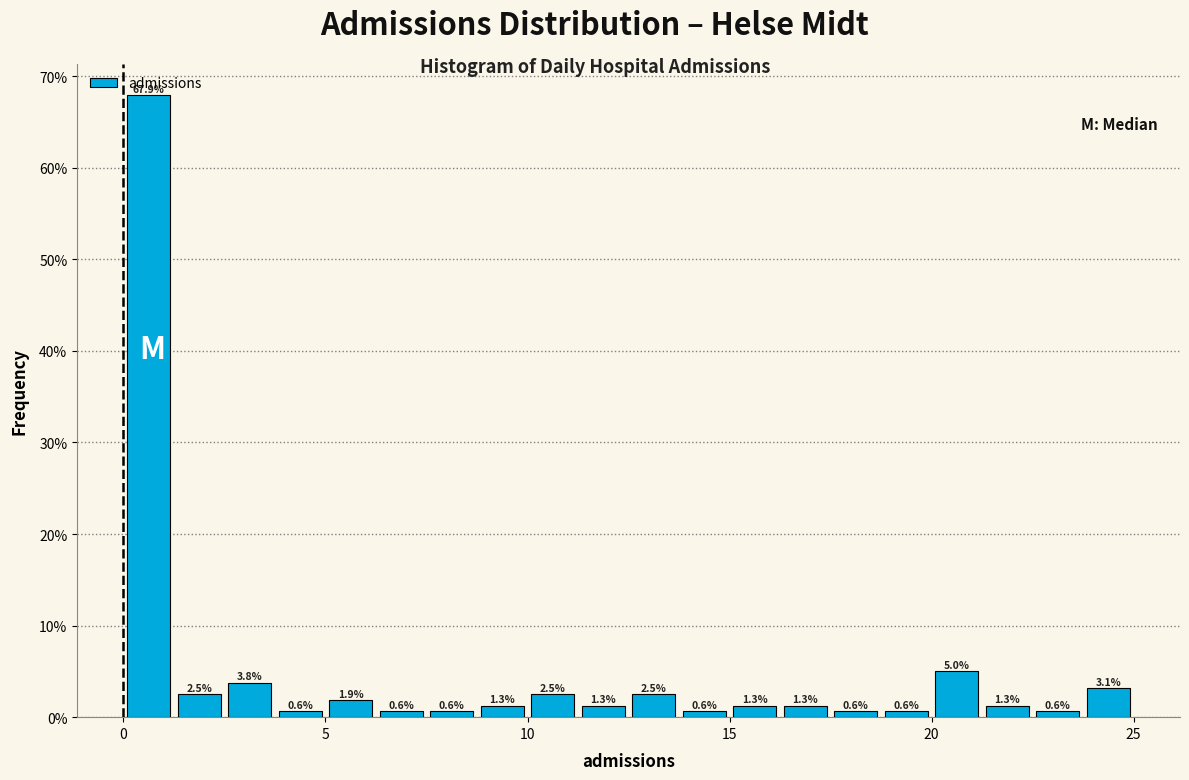

Read against the x-axis, roughly where is the centre of the tallest bar?

0.5